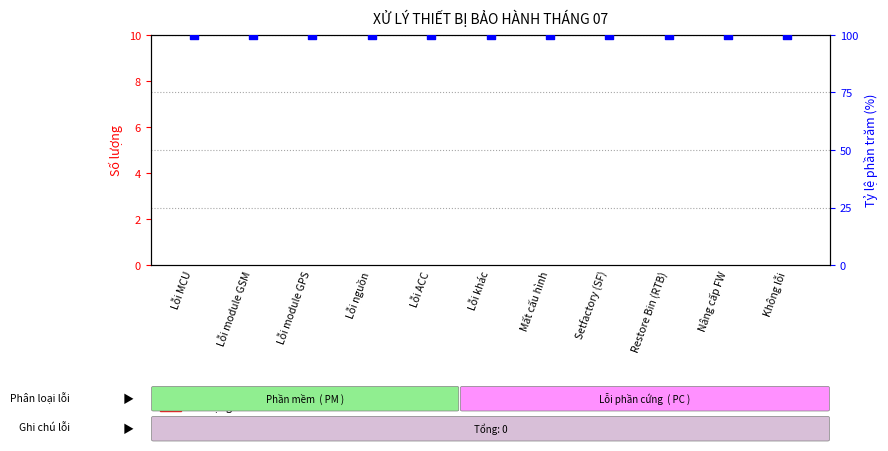

What is the total value across all series at Setfactory (SF)?

100